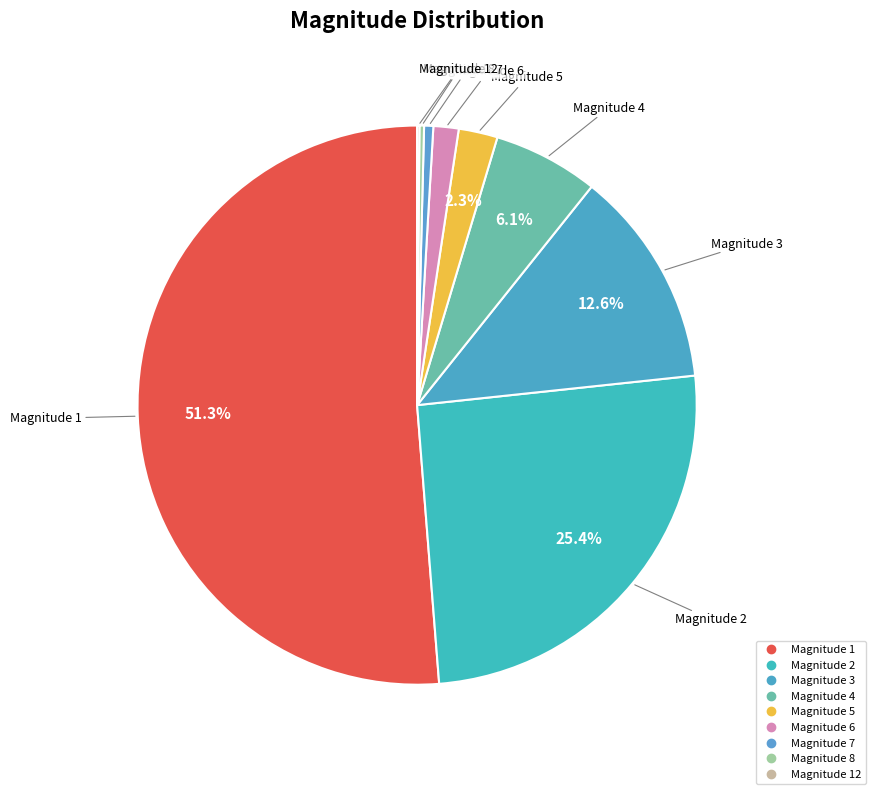

How many segments does this pie chart have?

9